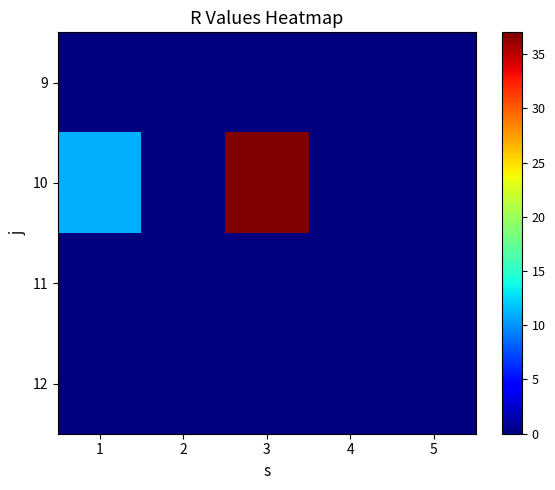

Reading right to left, list all the values displayed in this chart.

9: 5=0	4=0	3=0	2=0	1=0
10: 5=0	4=0	3=37	2=0	1=11
11: 5=0	4=0	3=0	2=0	1=0
12: 5=0	4=0	3=0	2=0	1=0